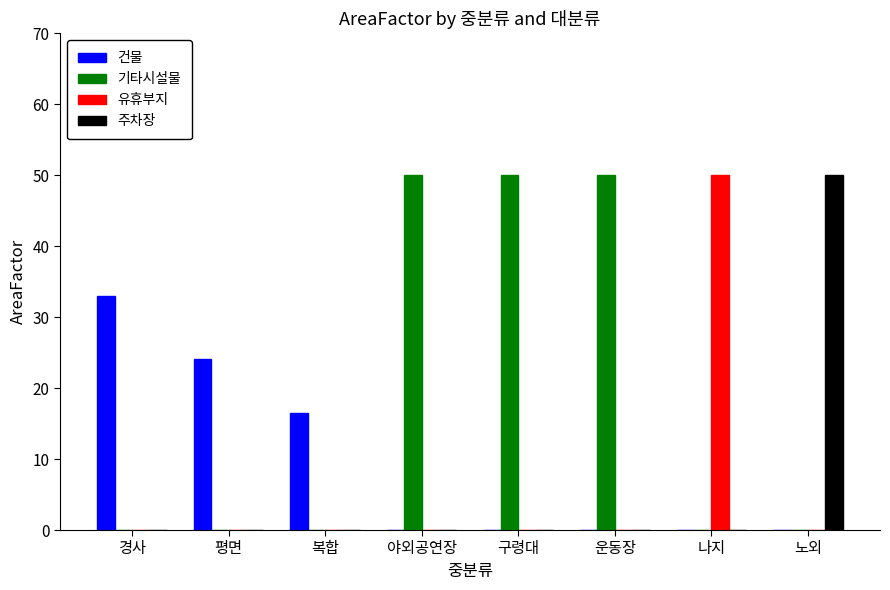

Reading left to right, extract all data points from this chart.

건물: 33.0	24.1	16.5	0.0	0.0	0.0	0.0	0.0
기타시설물: 0.0	0.0	0.0	50.0	50.0	50.0	0.0	0.0
유휴부지: 0.0	0.0	0.0	0.0	0.0	0.0	50.0	0.0
주차장: 0.0	0.0	0.0	0.0	0.0	0.0	0.0	50.0